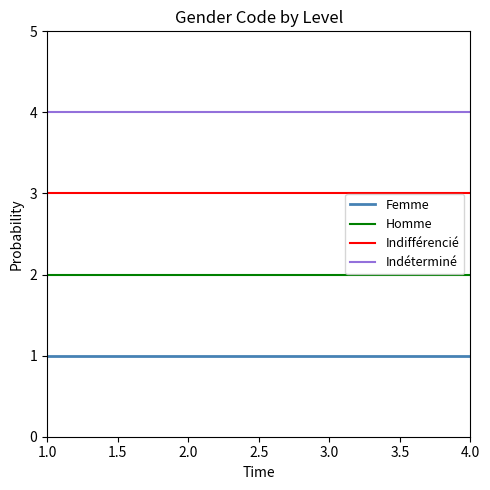

Rank the series by their average value, from highest to lowest.

Indéterminé, Indifférencié, Homme, Femme